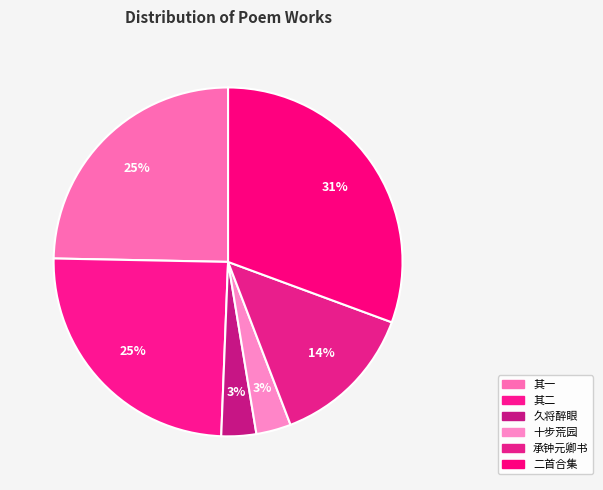

How many segments does this pie chart have?

6